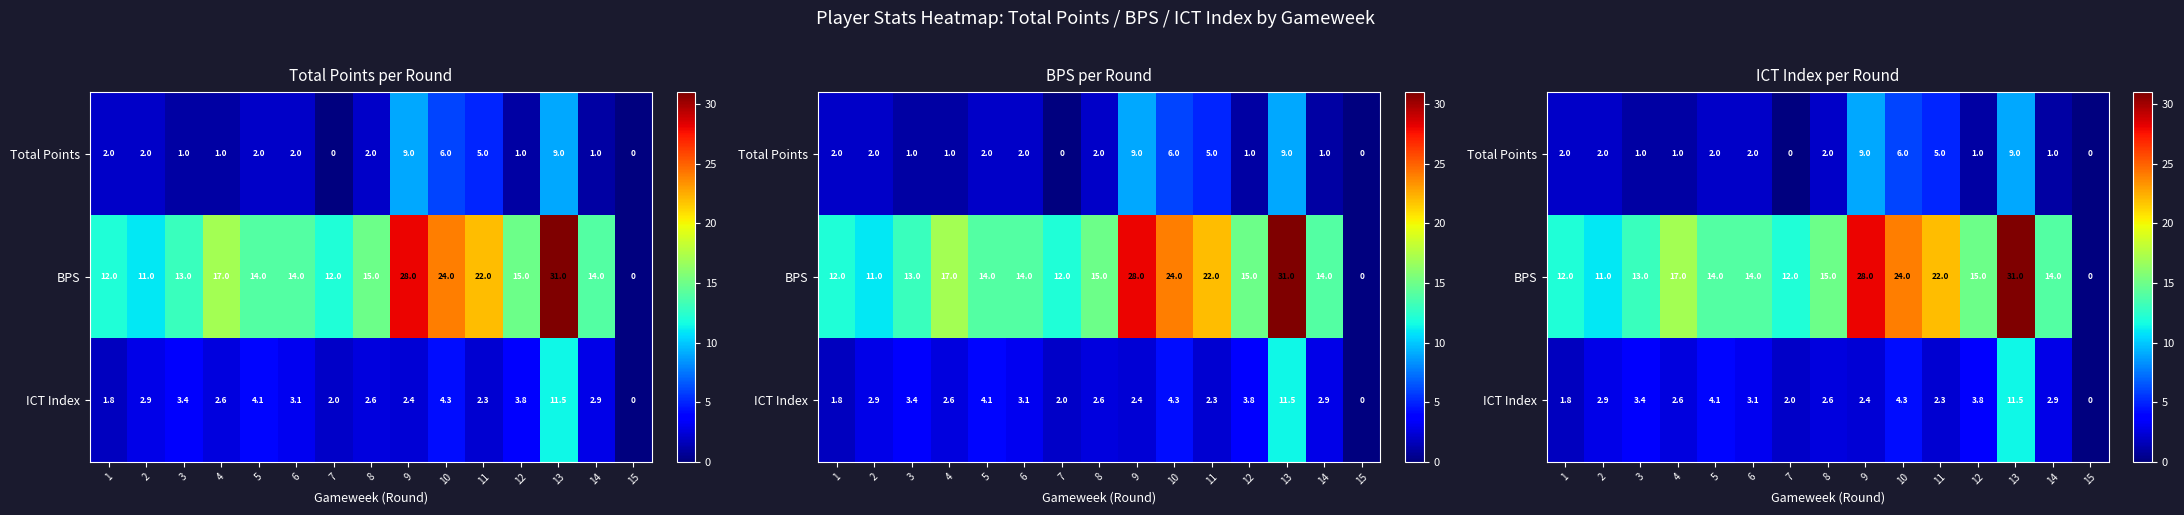

Rank the series at 15 from highest to lowest value.

Total Points, BPS, ICT Index